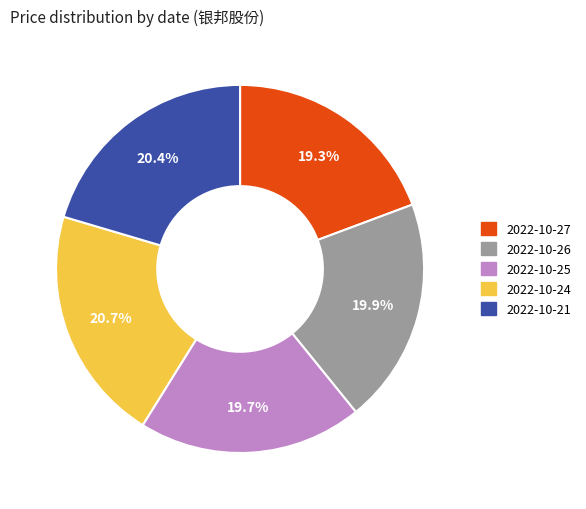

Does 2022-10-26 represent more than half of the total?

No